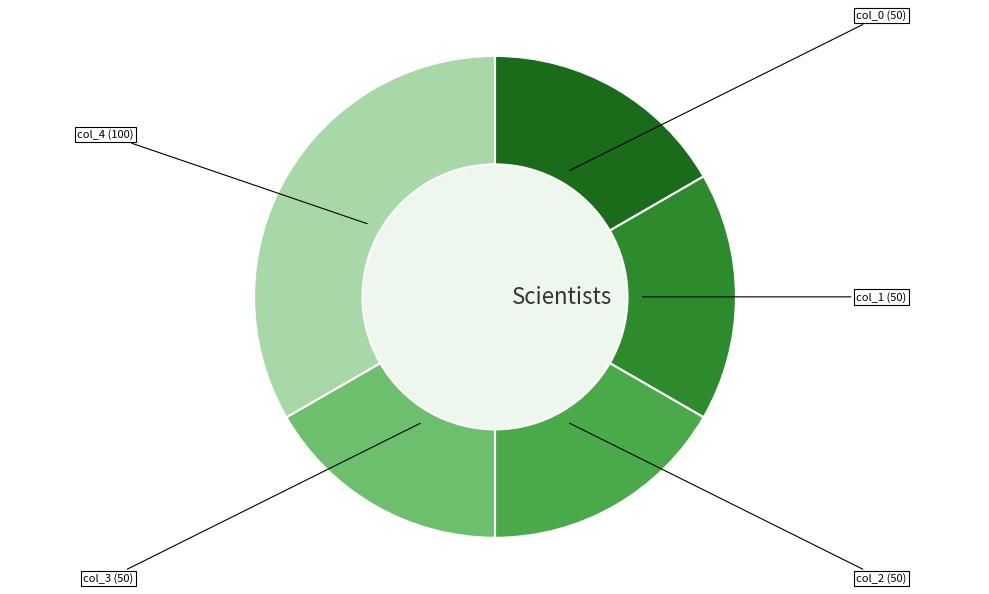

To the nearest percent, what percentage of the pie is col_3?

17%